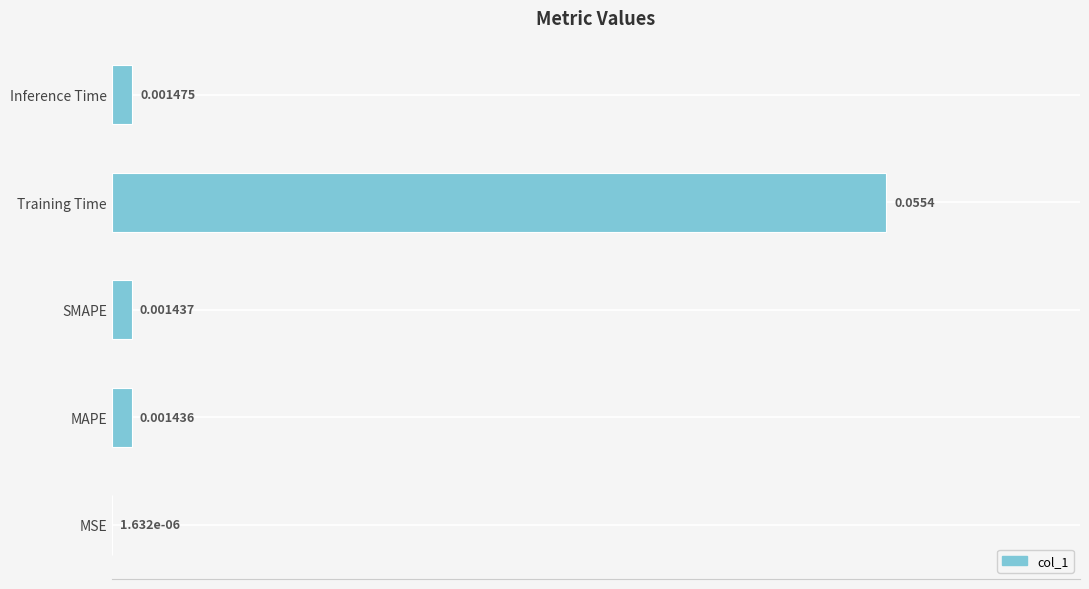

At which label is the value closest to 0?

MSE